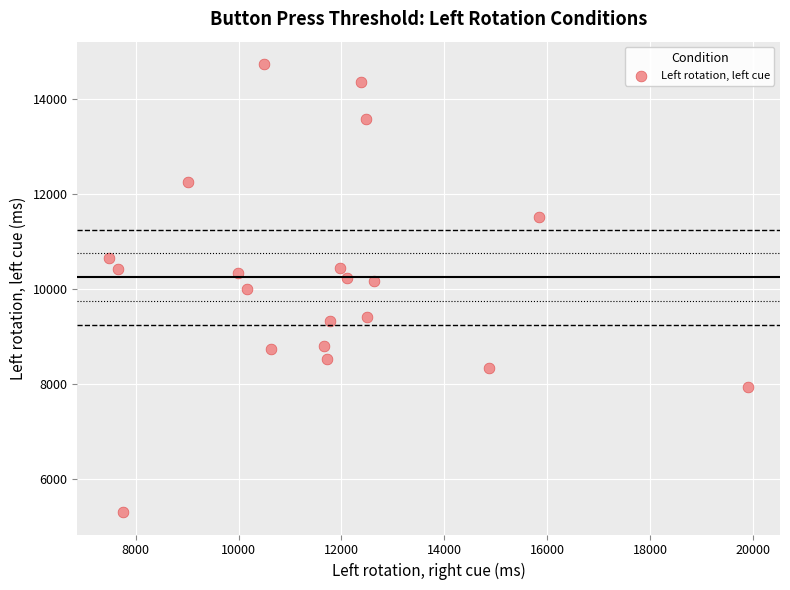

What is the range of X values (max minus min)?

12407